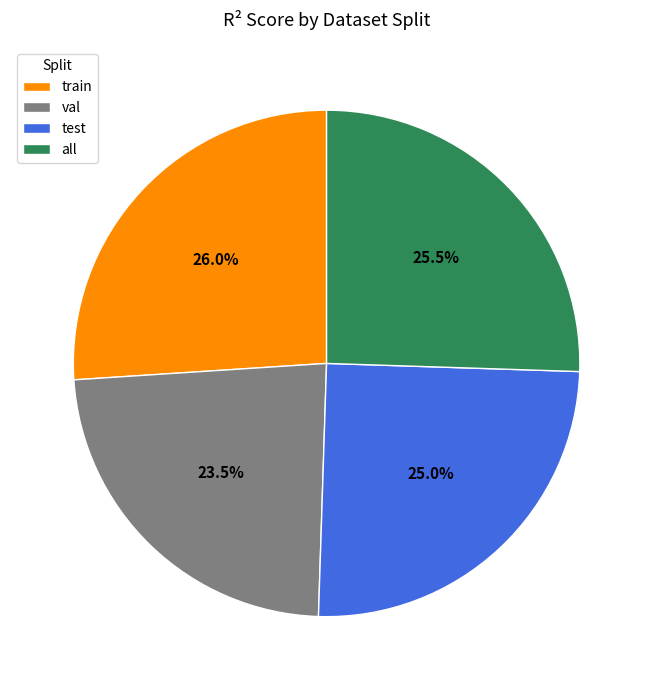

Combined, what portion of the pie is train and val?

49.5%